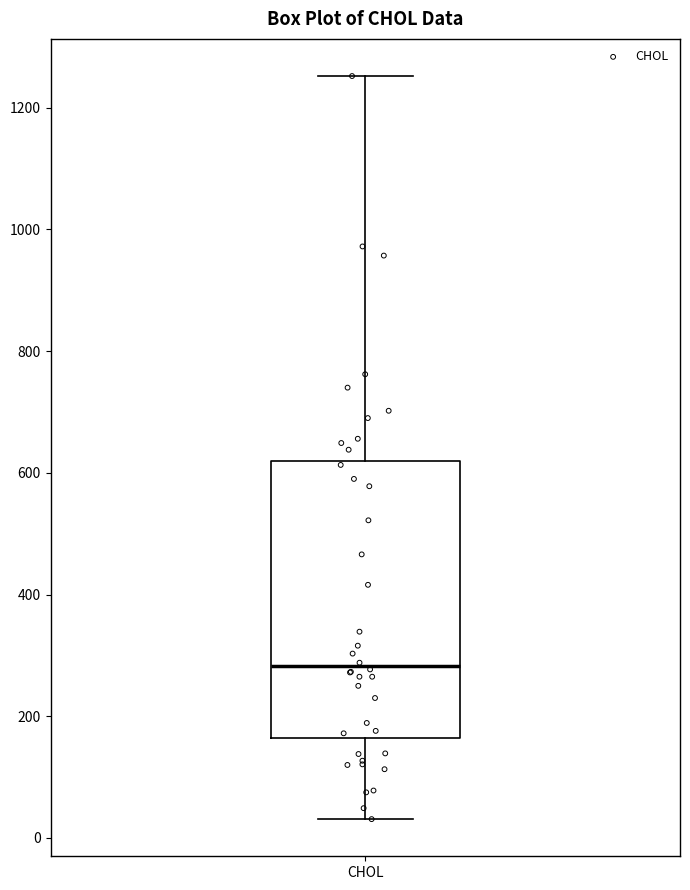

Transcribe this box plot: give where the median line is, the range the box spans, and where the two whiskers end, as read against the y-axis. The values are not printed on the chart, so give them approximately, as read against the axis.

median 280, box 160 to 620, whiskers 40 to 1260